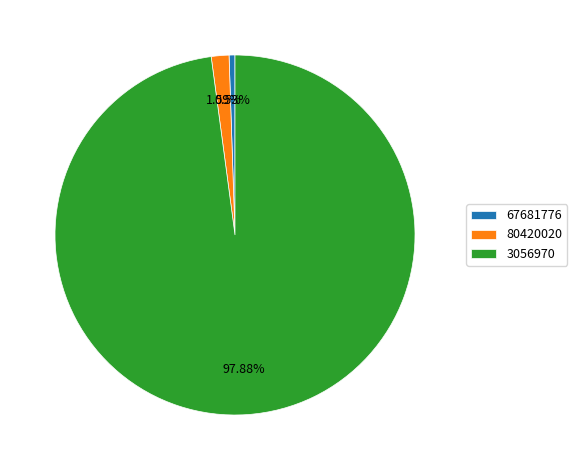

What percentage is the 80420020 slice, to the nearest percent?

2%